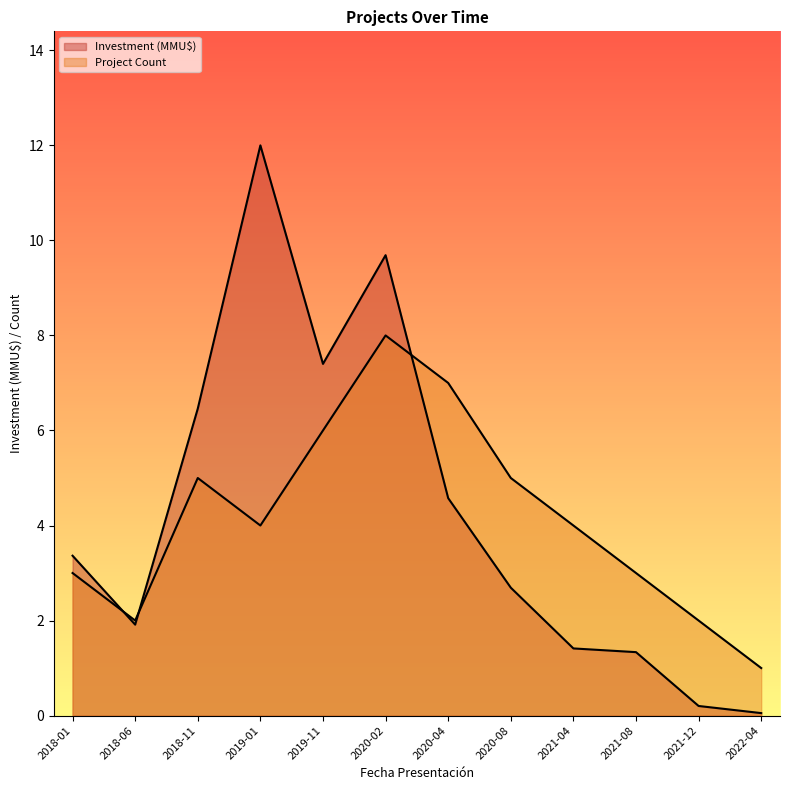

How many lines are shown in the chart?

2